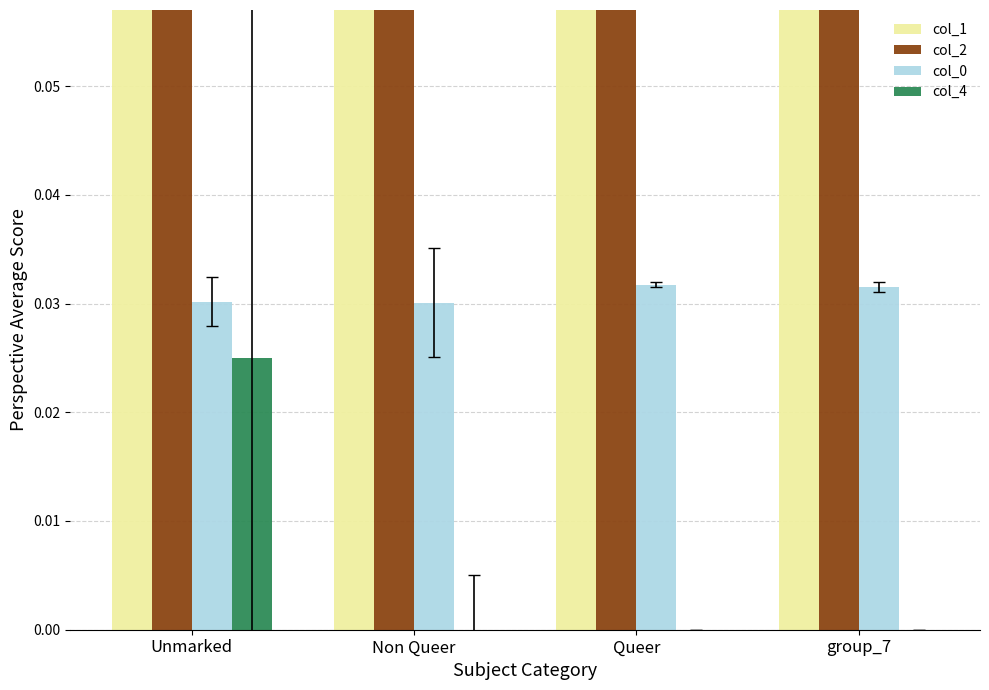

Which category has the lowest value in the col_0 series?

Non Queer